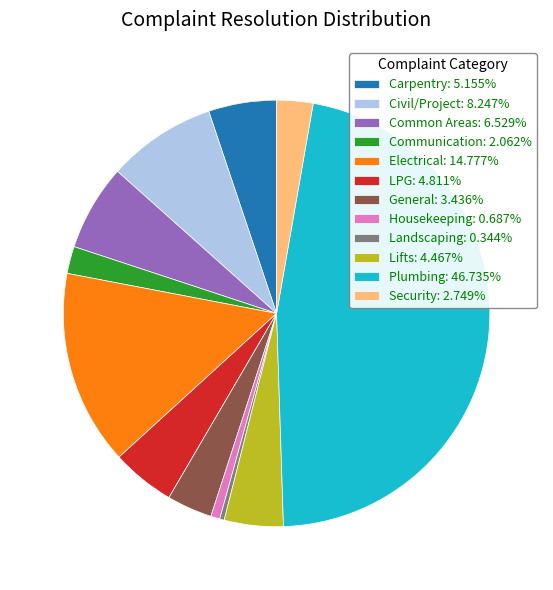

True or false: General accounts for 3% of the total.

True